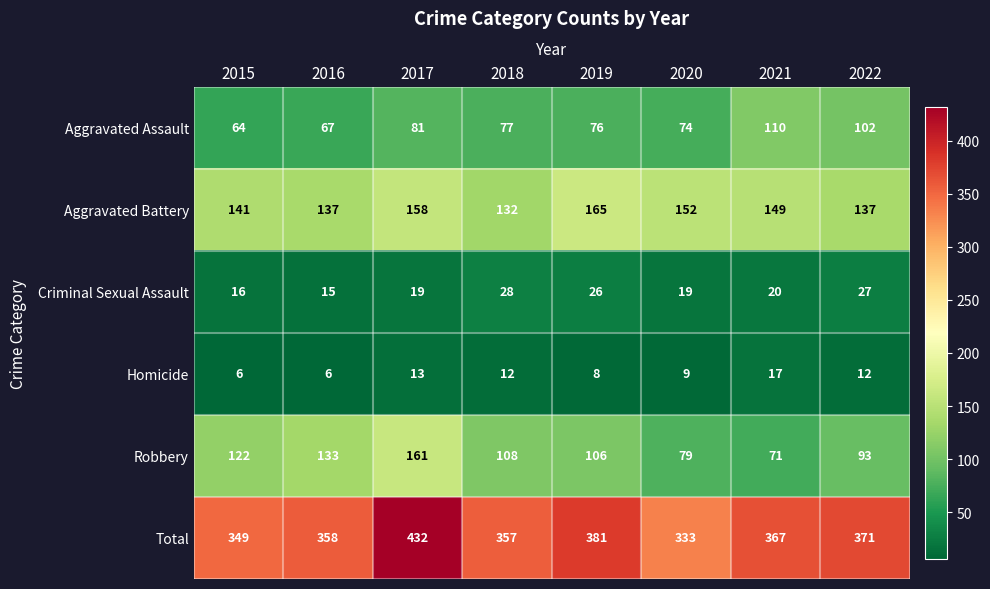

At which category is the sum across all series the highest?

2017